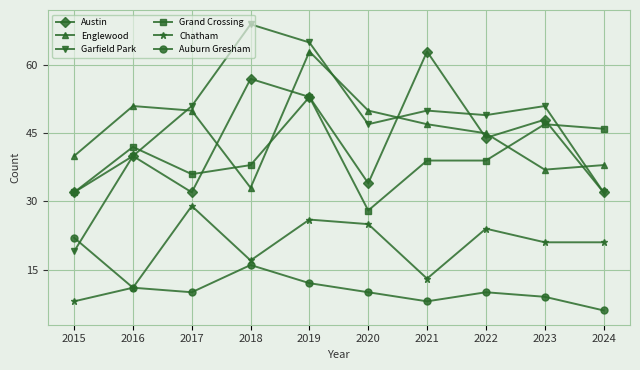

Which category has the lowest value in the Chatham series?

2015